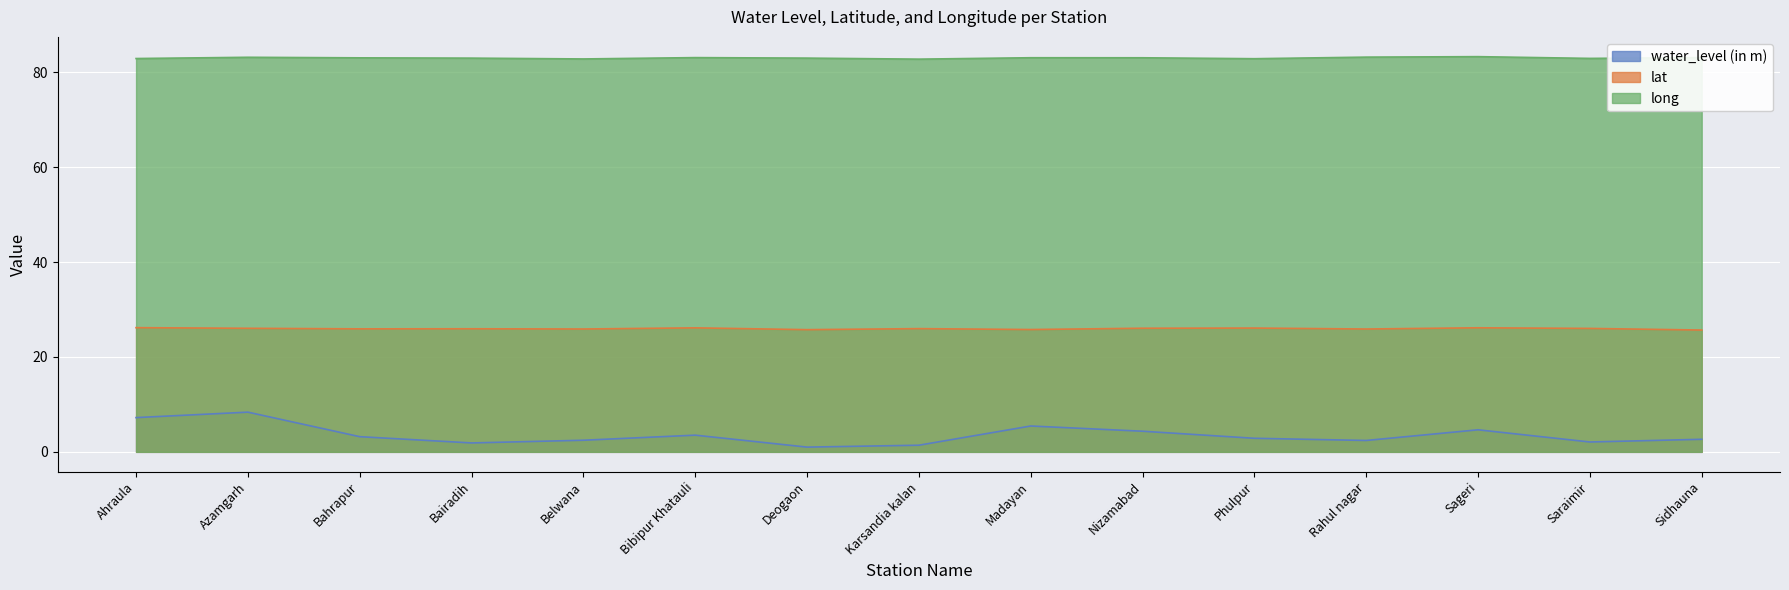

True or false: long and water_level (in m) cross at least once.

False